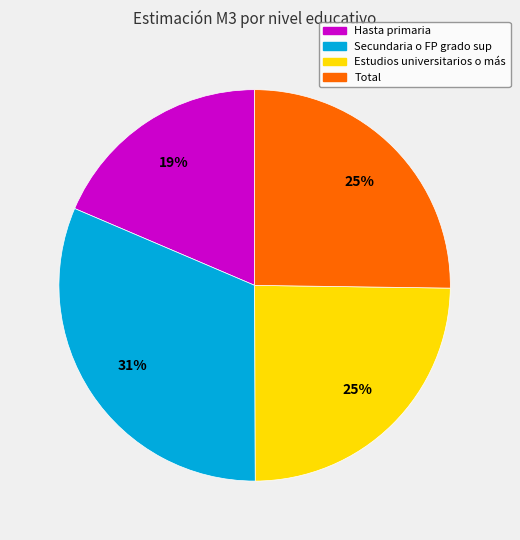

Between Total and Hasta primaria, which is larger?

Total